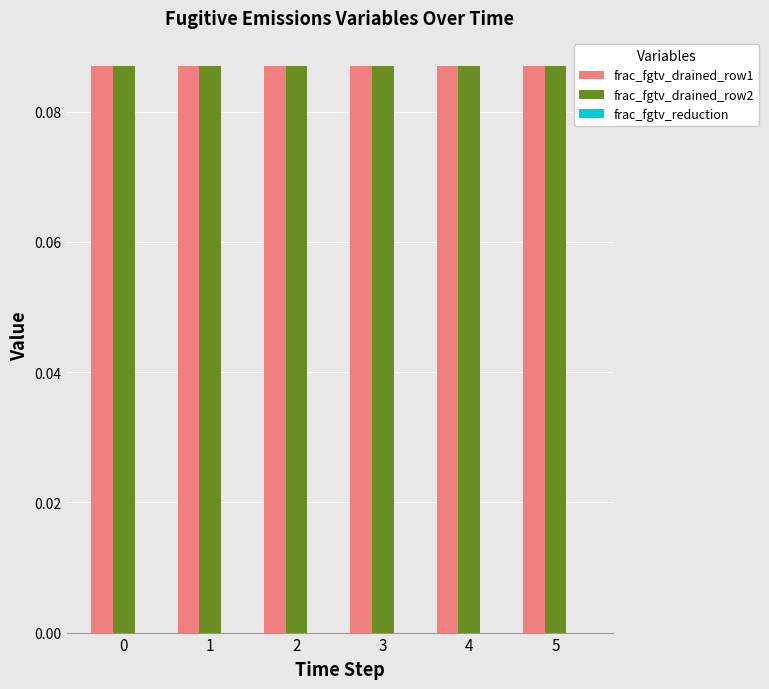

How many bars are there in total?

18